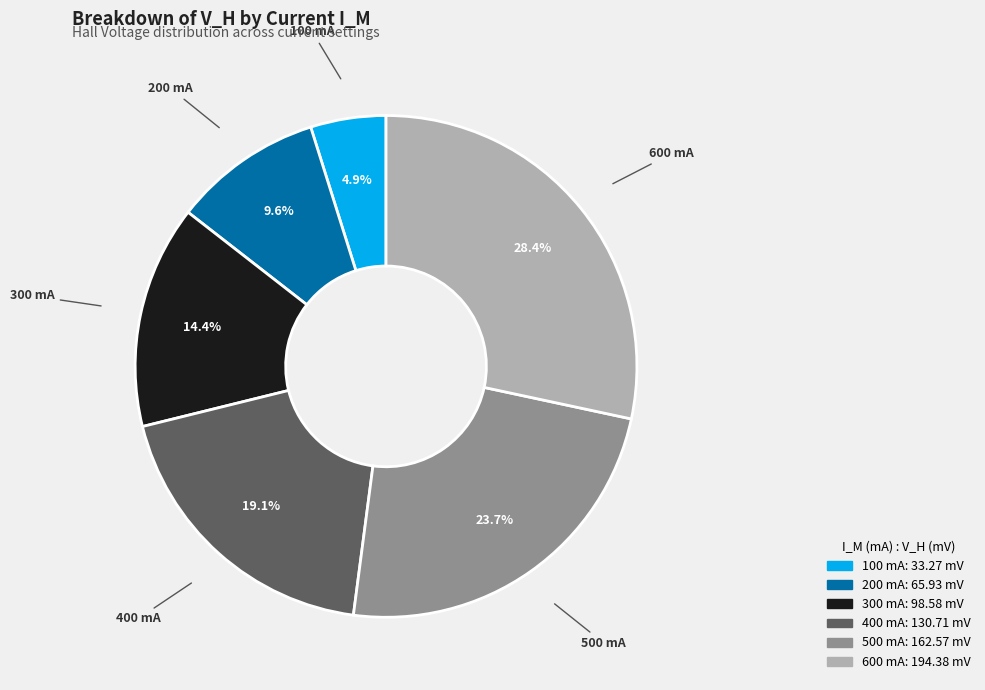

Rank the categories by value from lowest to highest.

100 mA, 200 mA, 300 mA, 400 mA, 500 mA, 600 mA